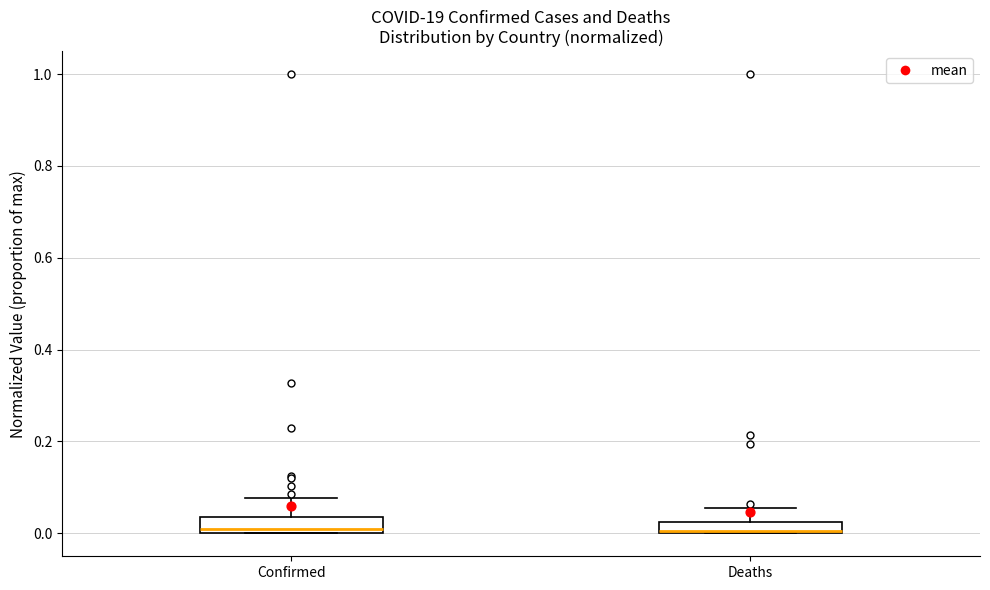

Where does the upper whisker of the box for Confirmed end on the y-axis? The values are not printed on the chart, so give them approximately, as read against the axis.

0.08